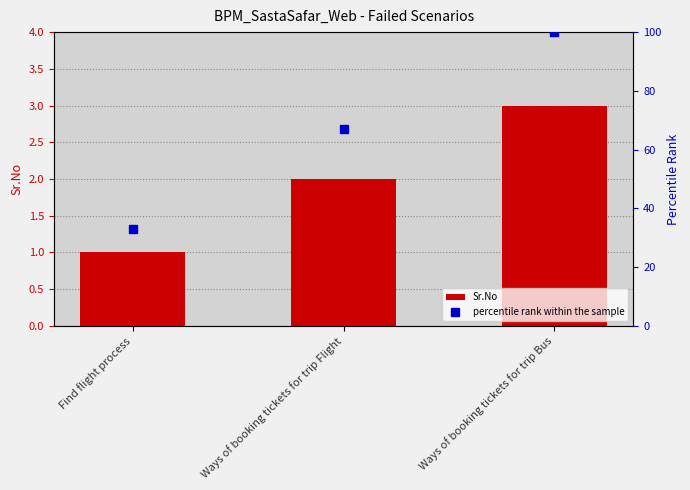

True or false: percentile rank within the sample has a value of 31 at Ways of booking tickets for trip Flight.

False